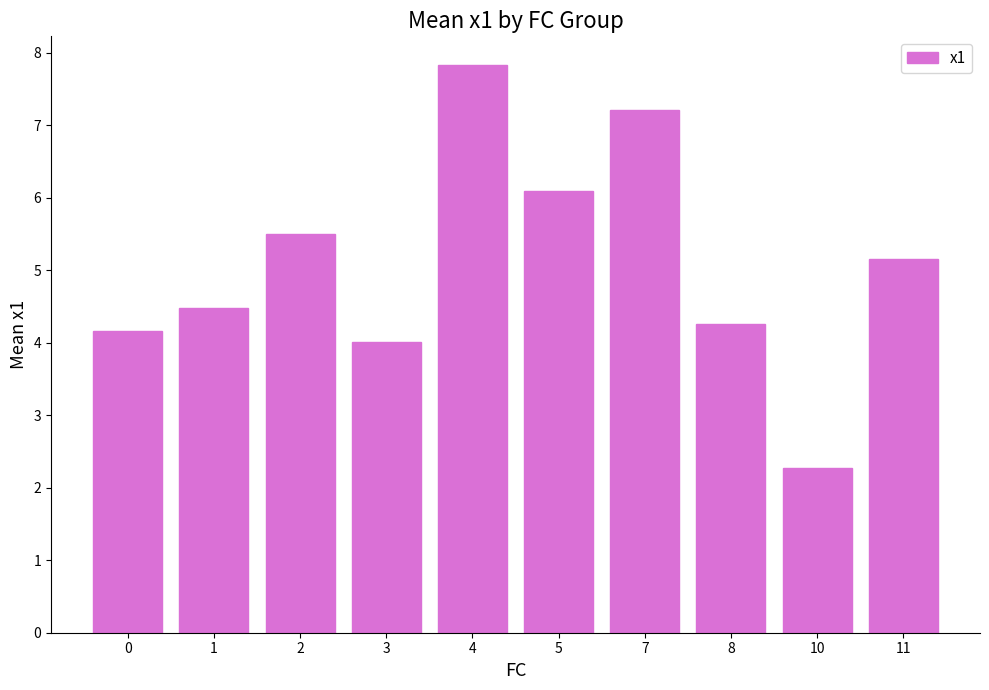

What is the maximum value shown in the chart?

7.8